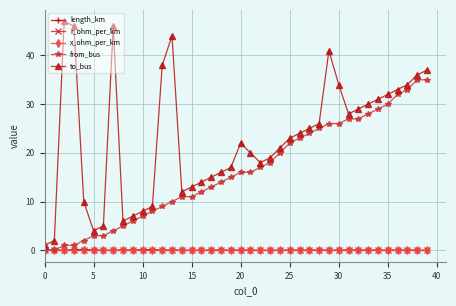

Which series has the widest spread of values?

to_bus